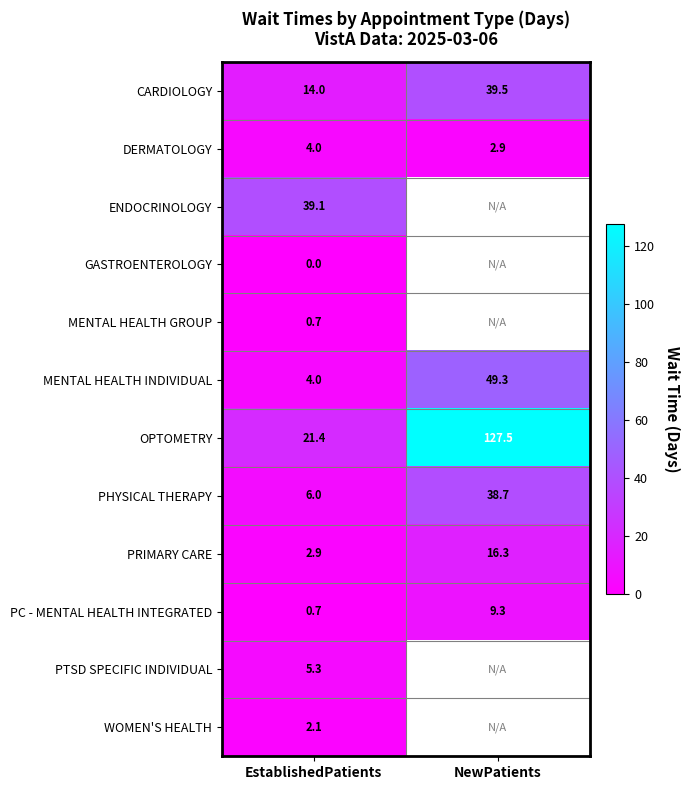

At which label does DERMATOLOGY reach its minimum?

NewPatients